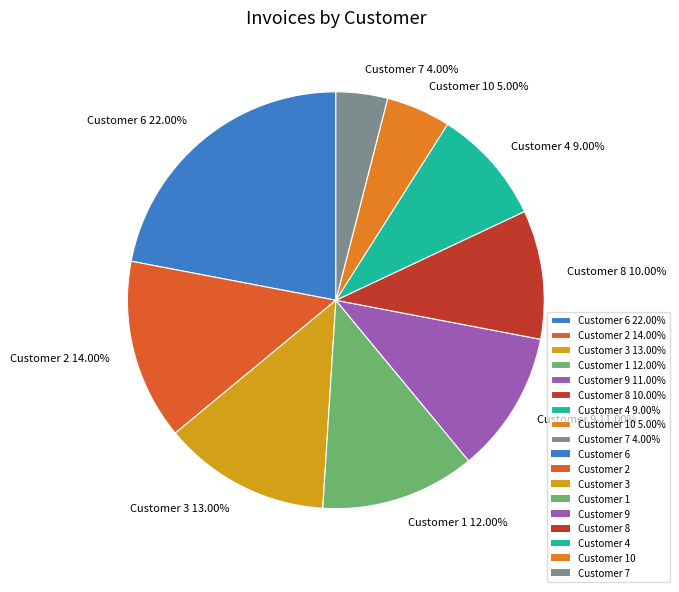

Which has a higher value, Customer 3 13.00% or Customer 8 10.00%?

Customer 3 13.00%